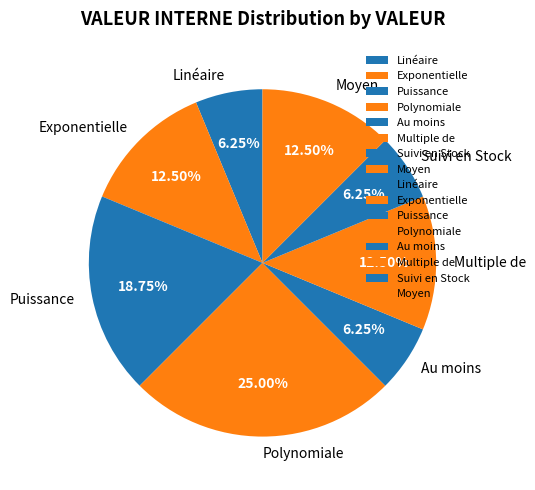

Is it true that Suivi en Stock is 6% of the pie?

True